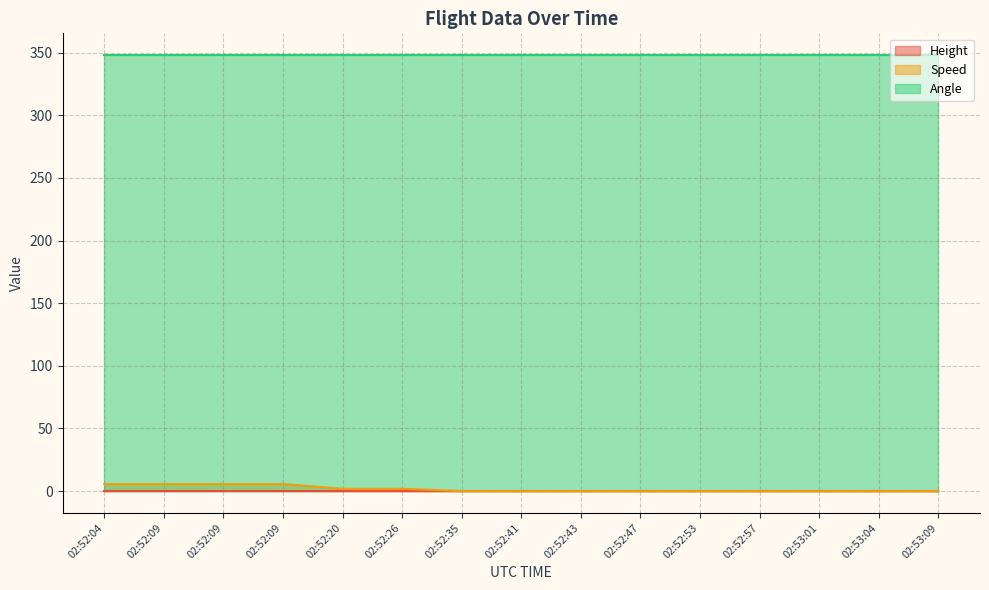

What is the highest value of the Angle series?

348.0